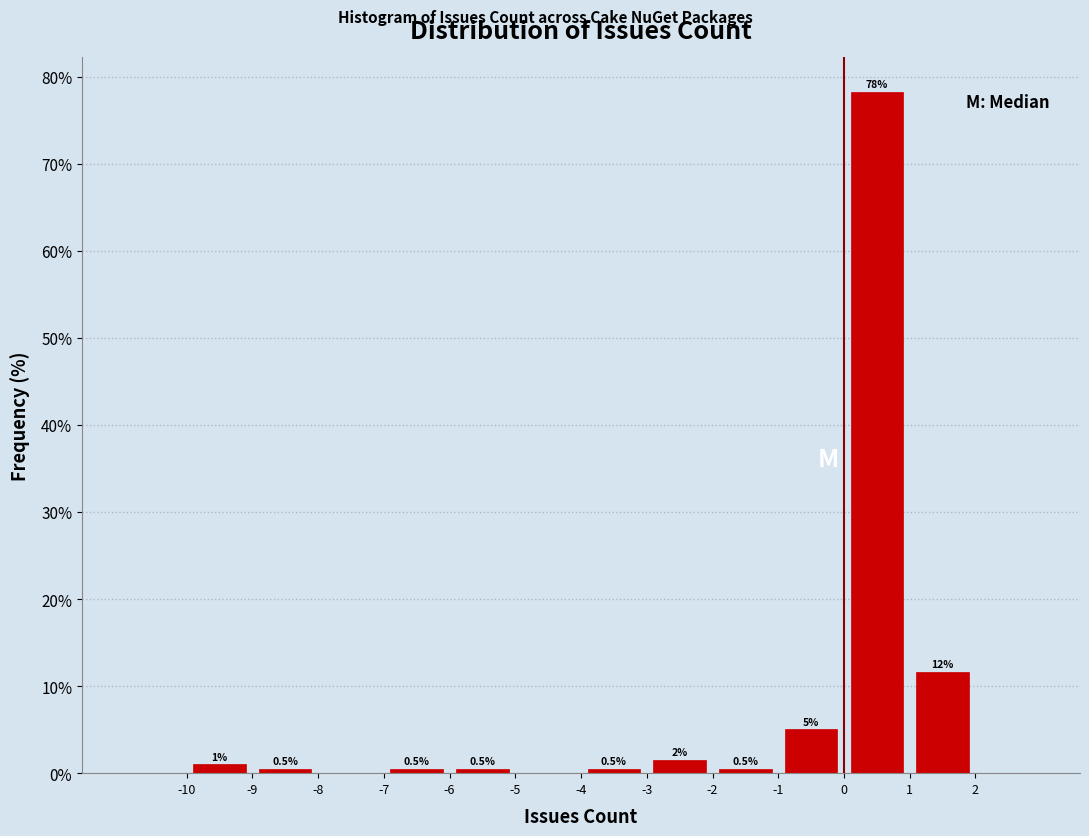

Over which range of the x-axis is the bar tallest?

0 to 1